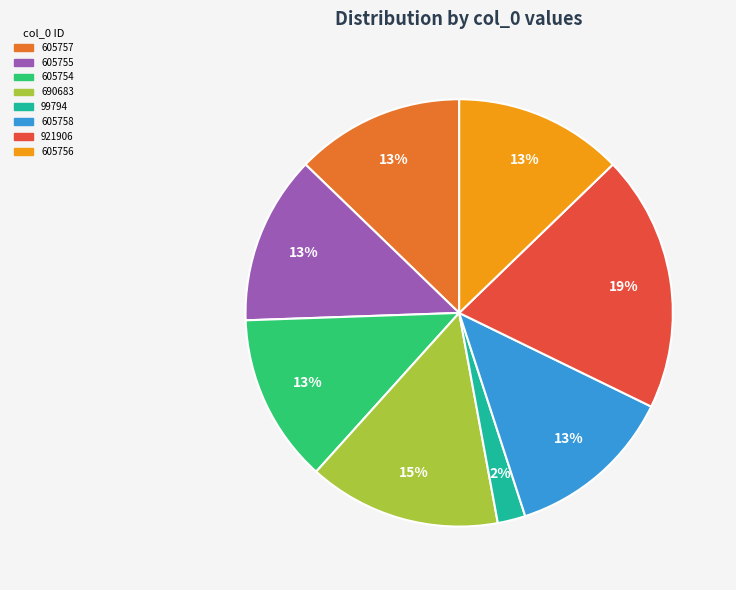

To the nearest percent, what is the combined percentage of 605756 and 605758?

26%